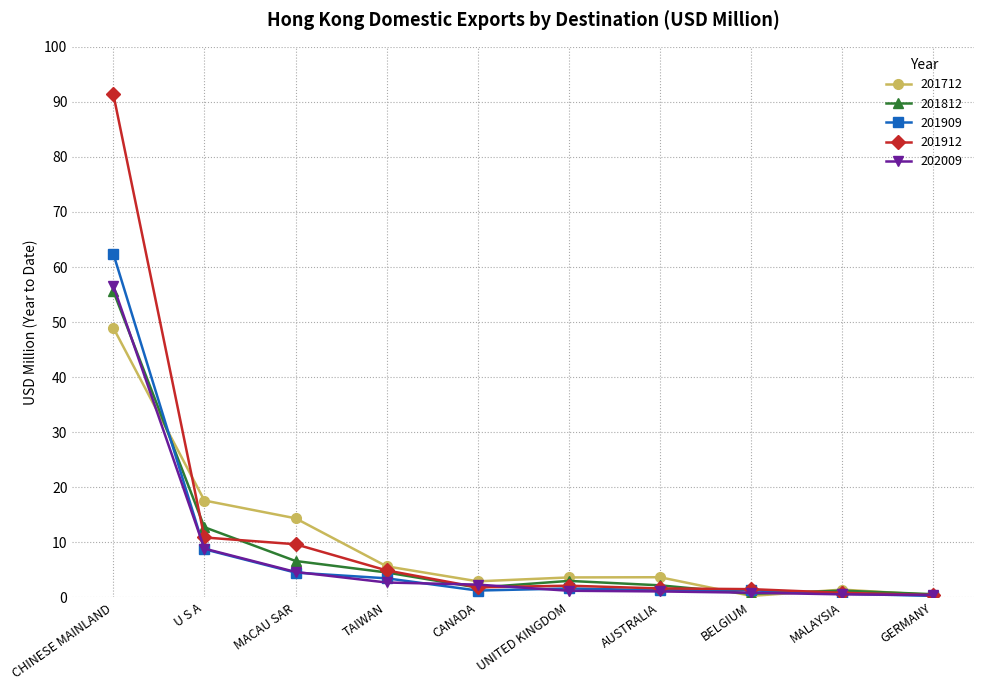

Where do 201812 and 201909 first cross each other?

CHINESE MAINLAND and U S A